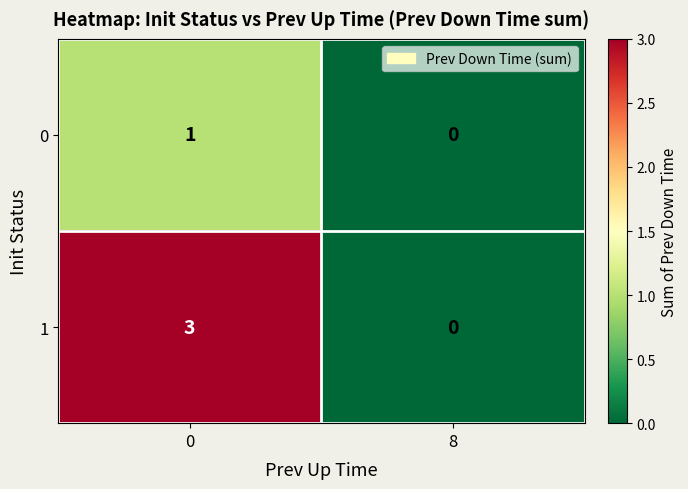

The value of 1 at 0 is 5. True or false?

False